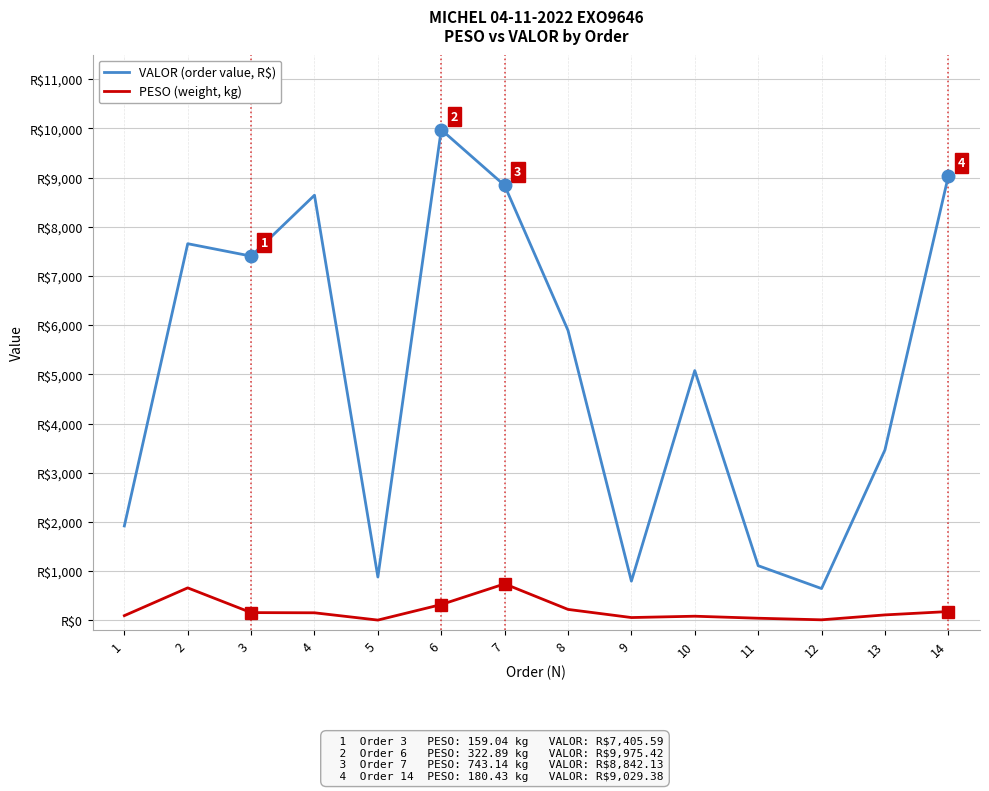

True or false: VALOR (order value, R$) and PESO (weight, kg) intersect in this chart.

False